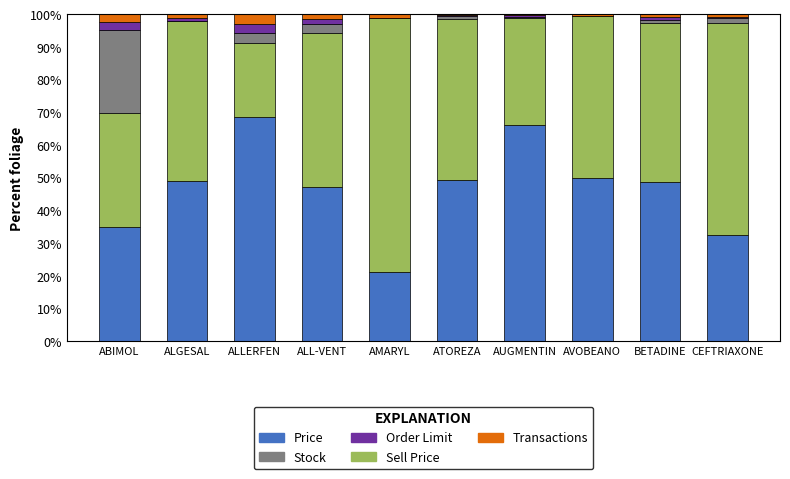

The Price series shows 21.2 at AMARYL. True or false?

True